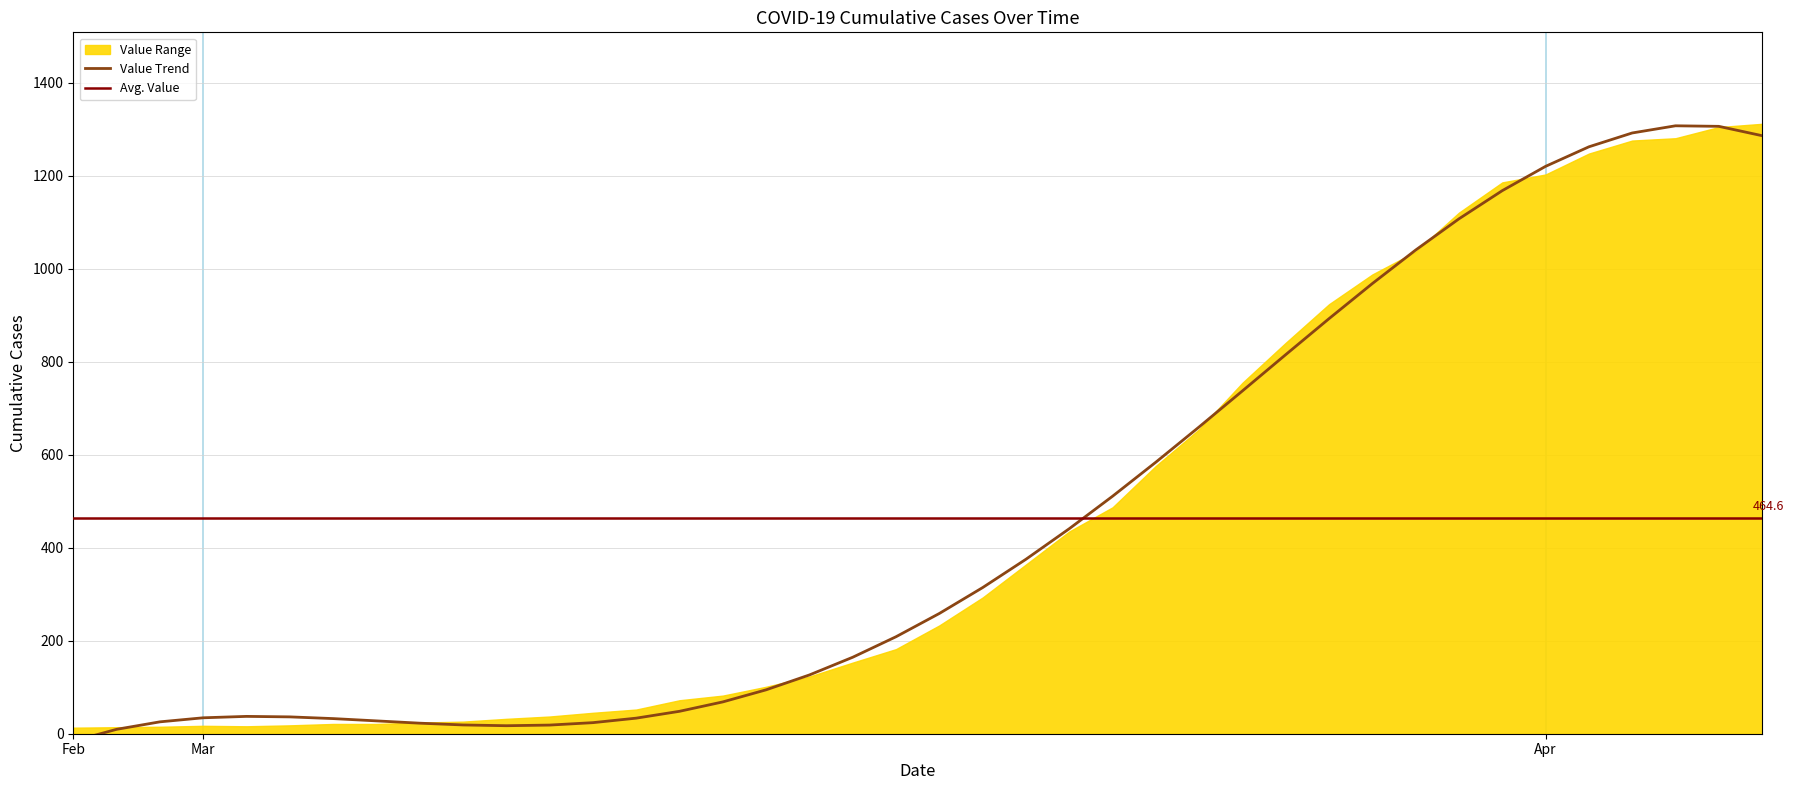

What is the label of the 9th point from the left?

8